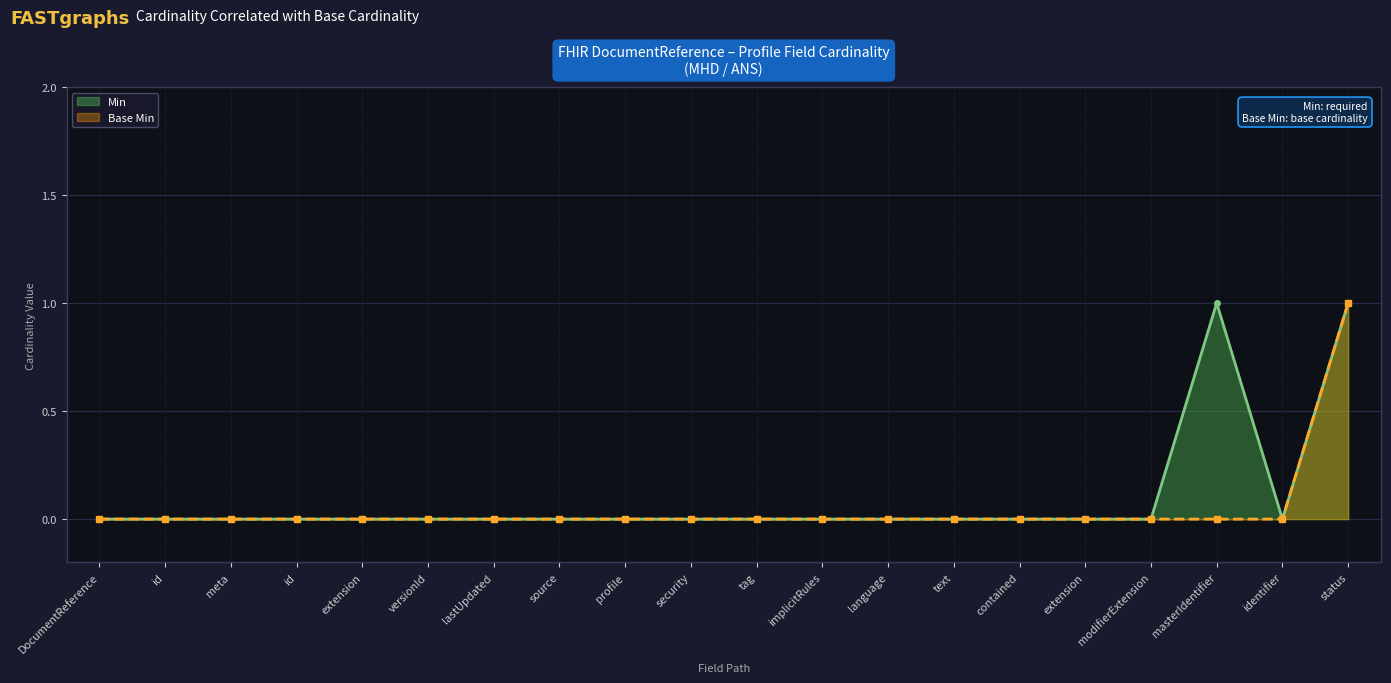

Which has a higher value, security or meta?

security